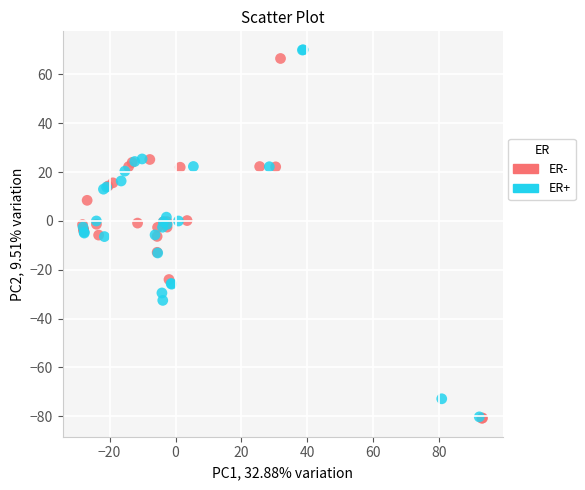

Which series reaches the maximum Y coordinate?

ER+